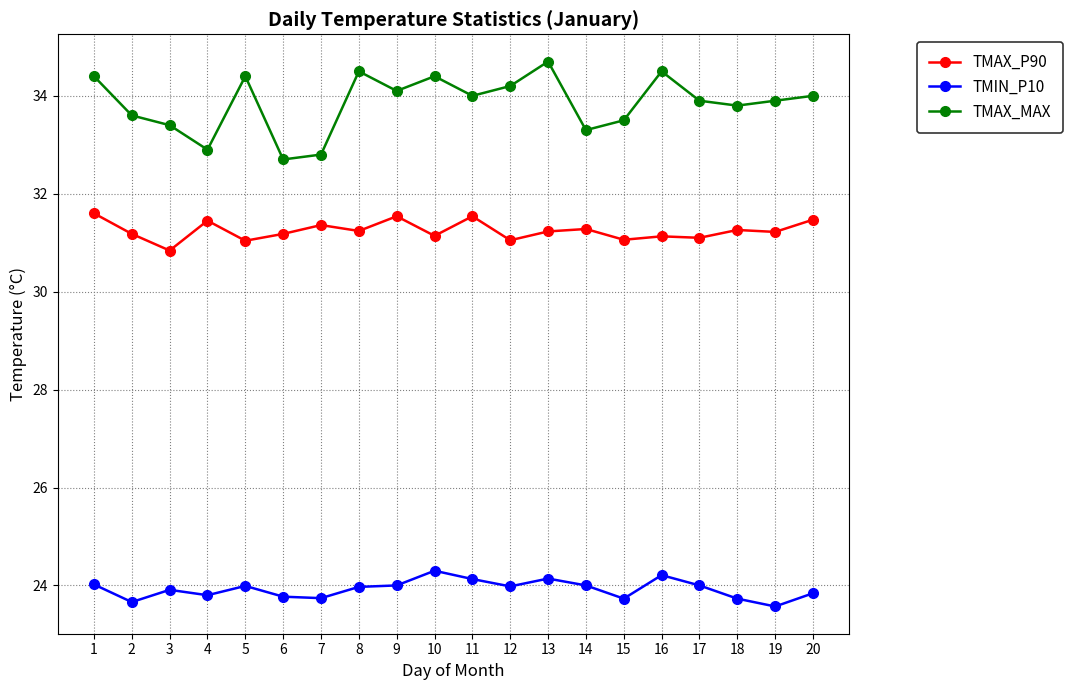

Where does the TMAX_P90 series first go above 31?

1